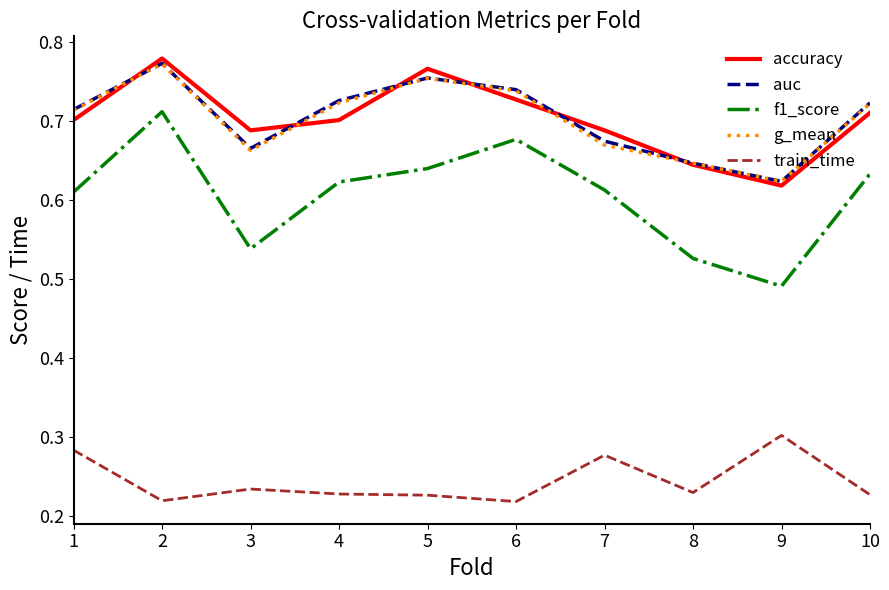

Between 6 and 8, which series saw the biggest shift?

f1_score